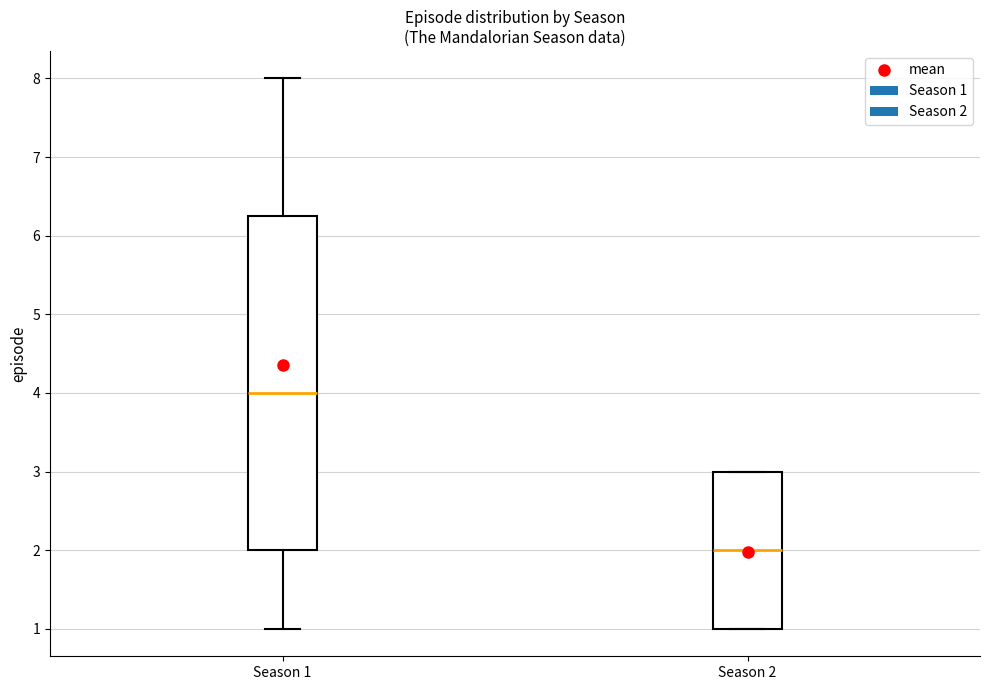

Reading left to right, read every box against the y-axis: the position of its median line, the range the box covers, and the ends of its whiskers. The values are not printed on the chart, so give them approximately, as read against the axis.

Season 1: median 4.0, box 2.0 to 6.3, whiskers 1.0 to 8.0
Season 2: median 2.0, box 1.0 to 3.0, whiskers 1.0 to 3.0